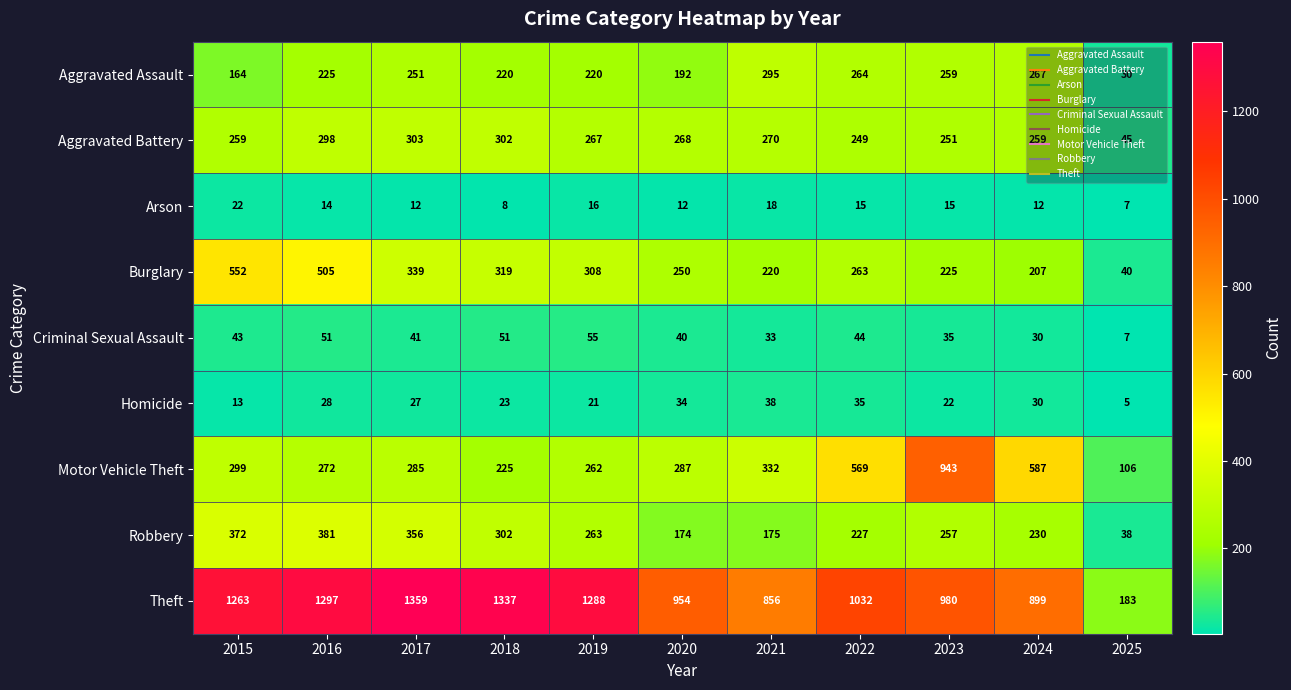

Between 2017 and 2022, which series saw the biggest shift?

Theft